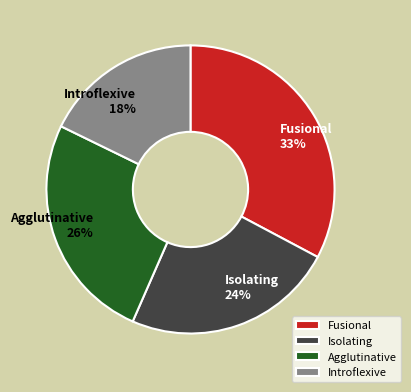

The Introflexive slice represents 8% of the pie. True or false?

False